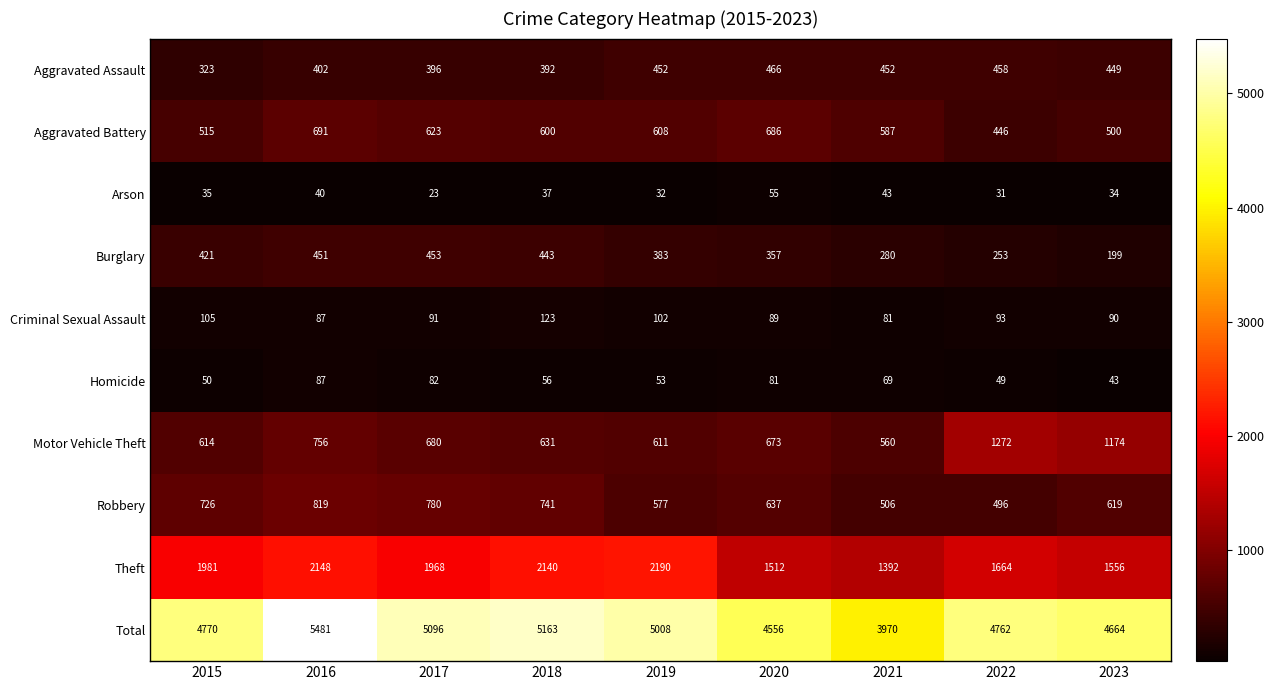

What is the spread (max minus min) of values at 2016?

5441